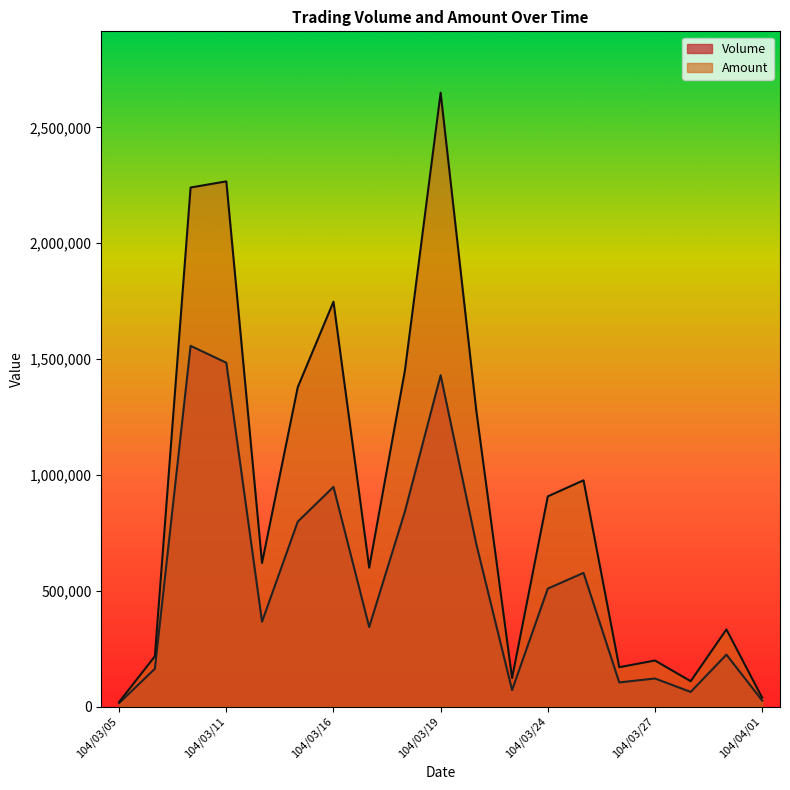

True or false: Volume and Amount cross at least once.

False